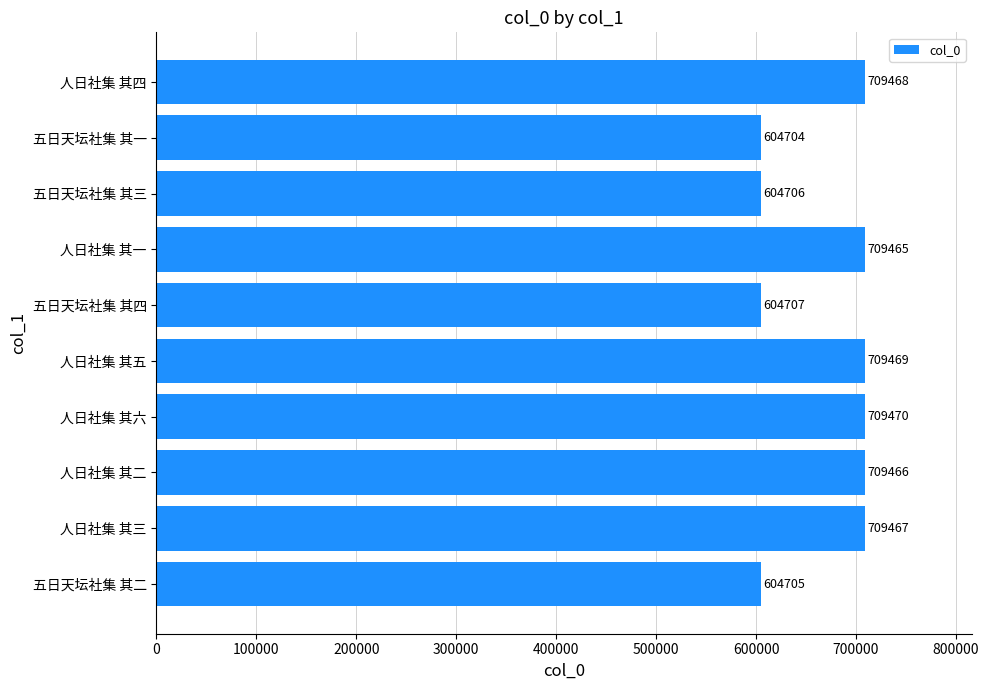

Rank the categories by value from highest to lowest.

人日社集 其六, 人日社集 其五, 人日社集 其四, 人日社集 其三, 人日社集 其二, 人日社集 其一, 五日天坛社集 其四, 五日天坛社集 其三, 五日天坛社集 其二, 五日天坛社集 其一